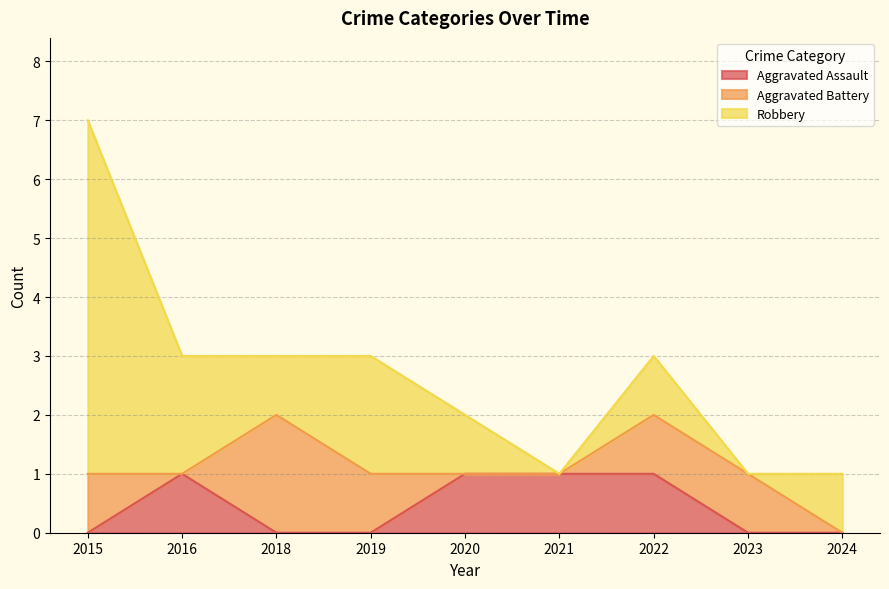

True or false: Aggravated Assault has a value of 1 at 2016.

True